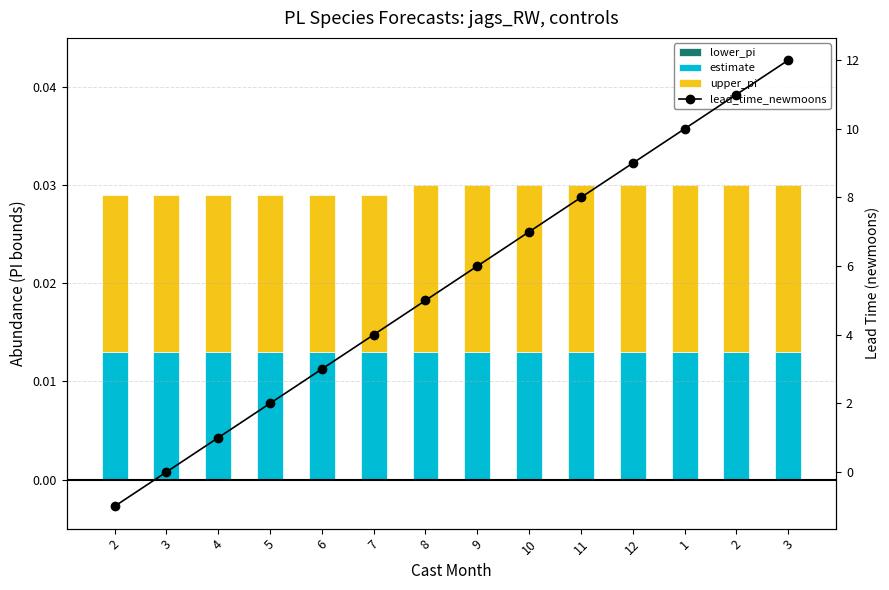

What is the sum of all upper_pi values?

0.2